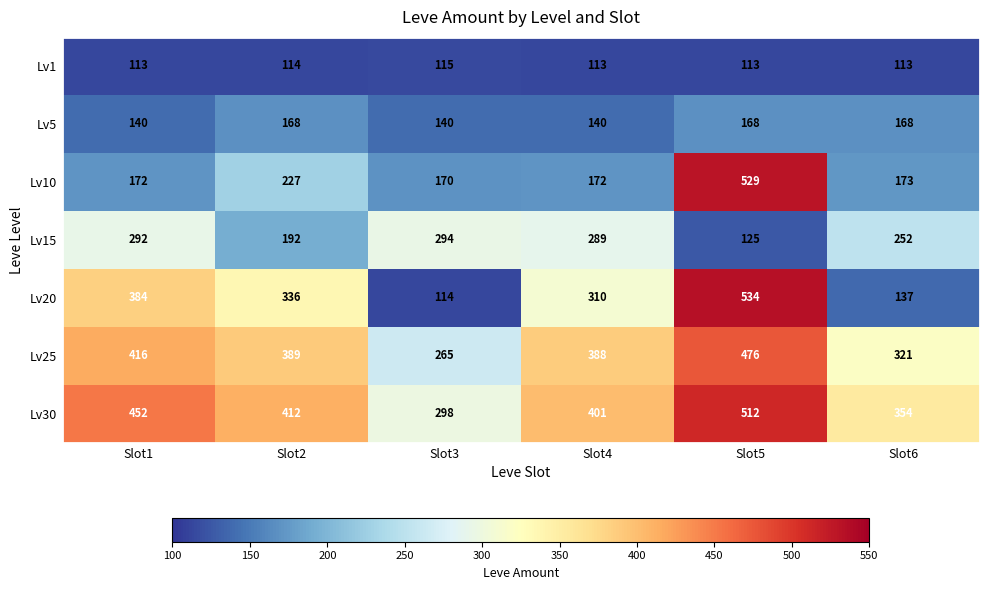

What is the minimum value shown in the chart?

113